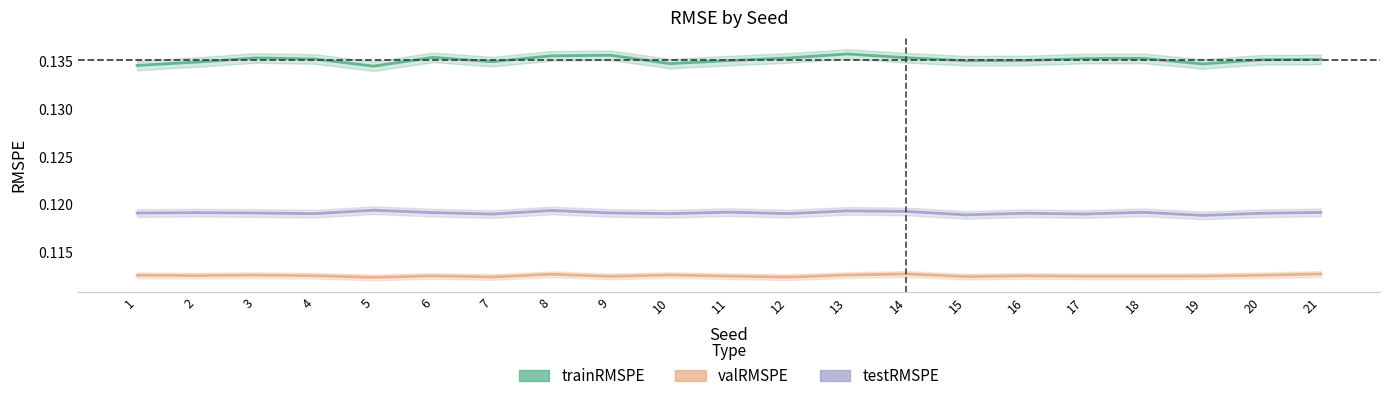

What is the value of the trainRMSPE point at the 1st from the left?

0.1